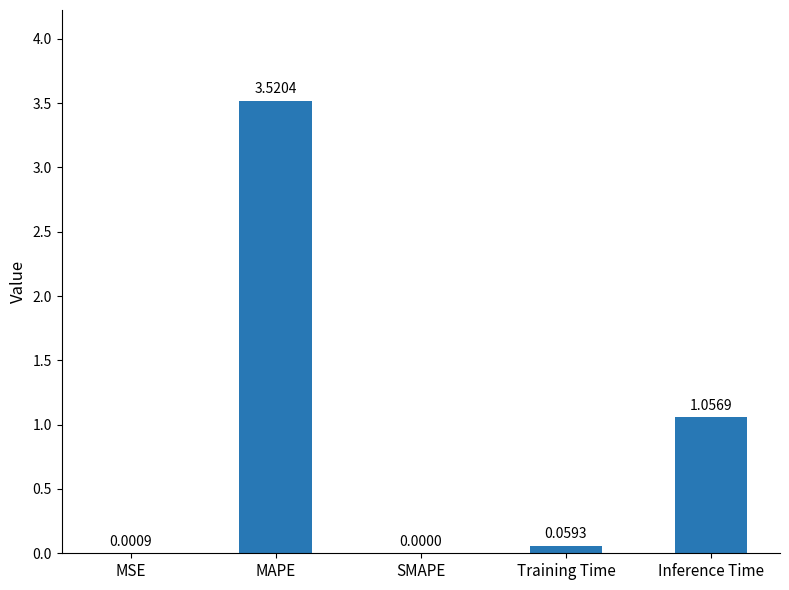

What is the change in value from MAPE to Training Time?

-3.5